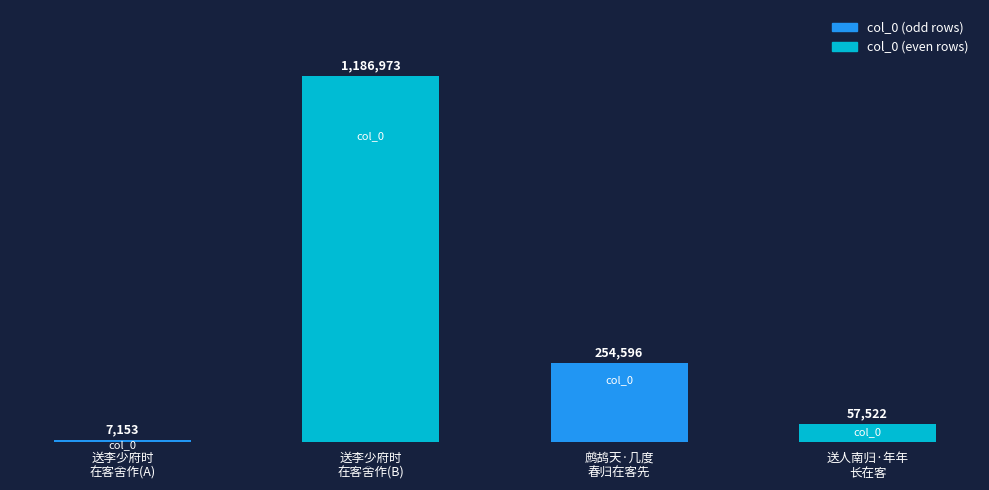

At which label does the data first exceed 254596?

送李少府时
在客舍作(B)